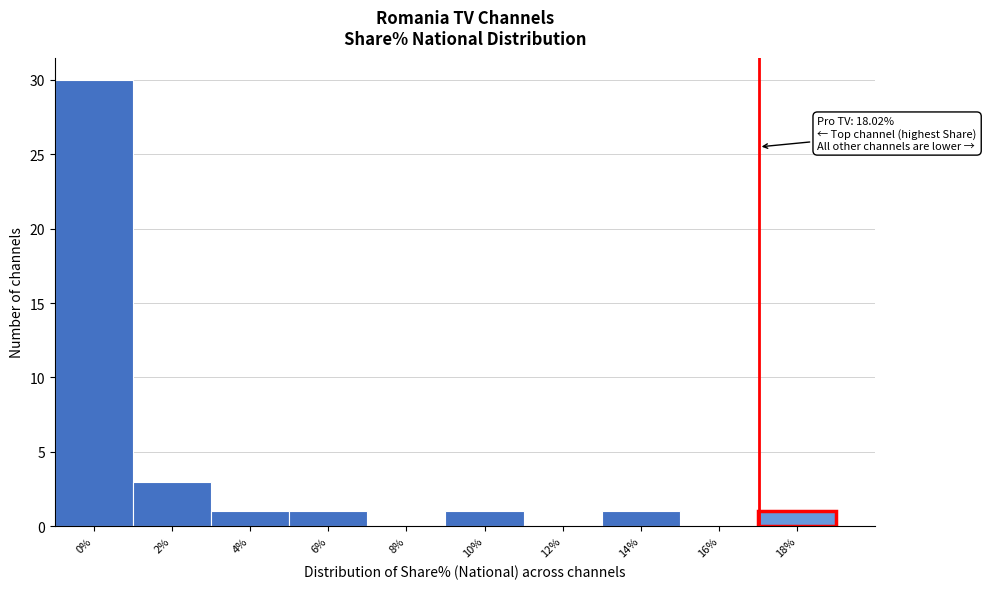

Reading right to left, transcribe all the data shown in this chart.

18%=1	16%=0	14%=1	12%=0	10%=1	8%=0	6%=1	4%=1	2%=3	0%=30